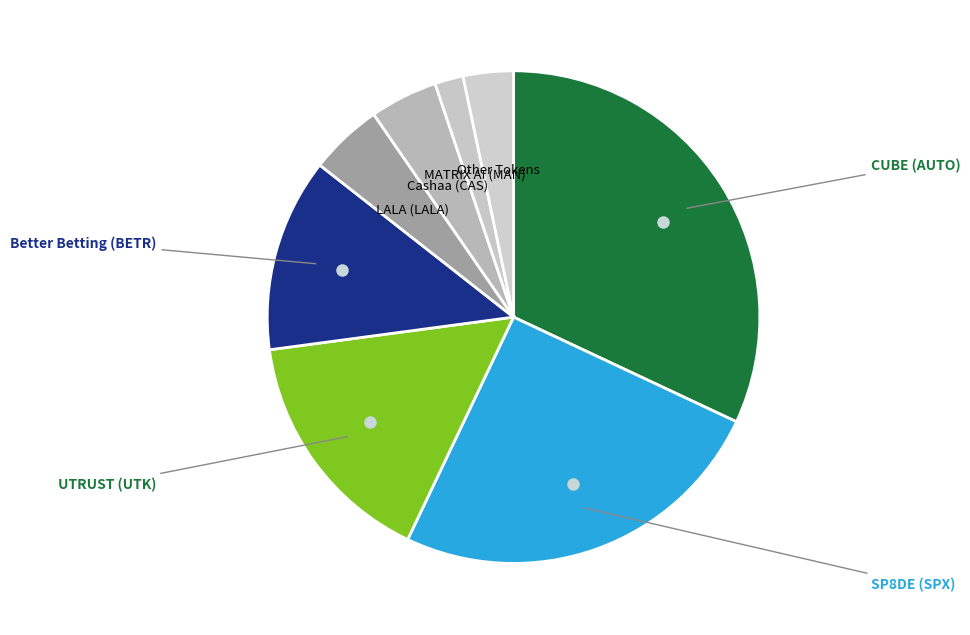

How many slices are in this pie chart?

8